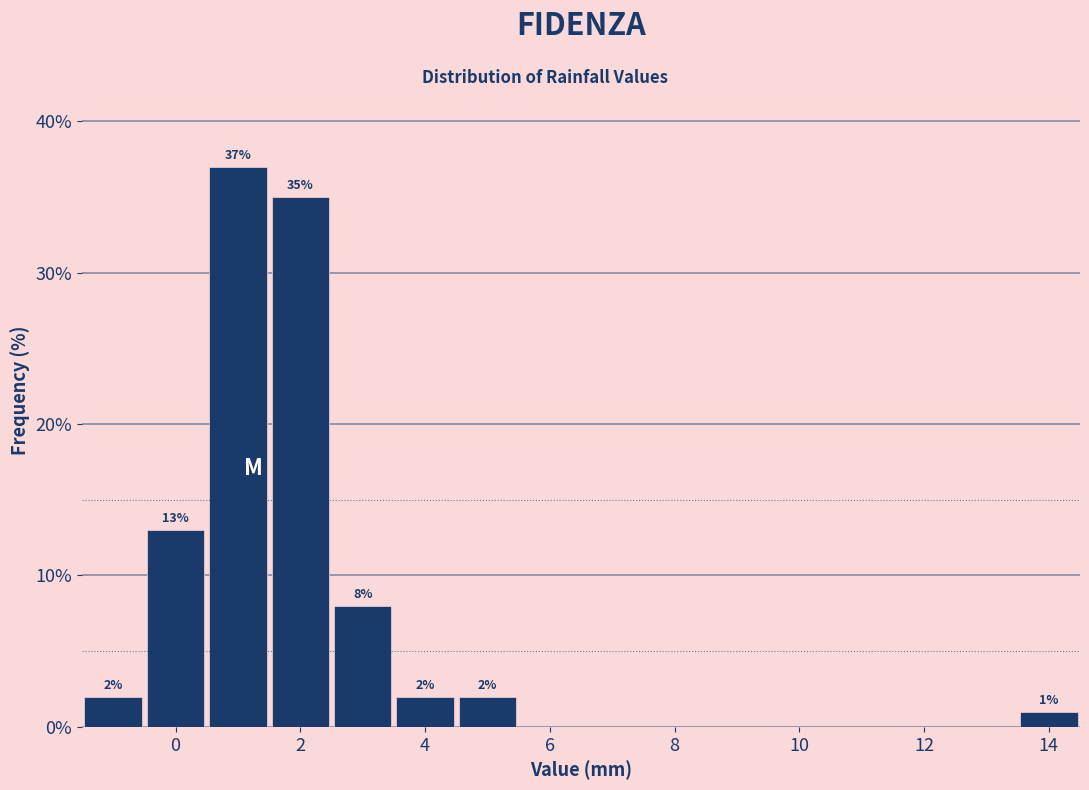

Over which range of the x-axis is the bar tallest?

0.5 to 1.5